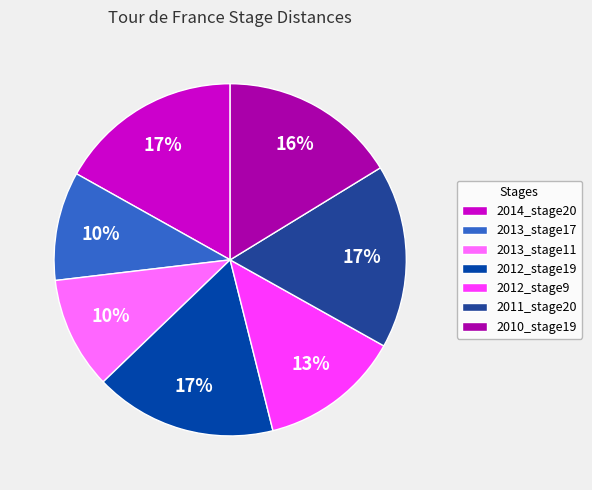

Is the sum of 2012_stage19 and 2013_stage17 greater than half?

No